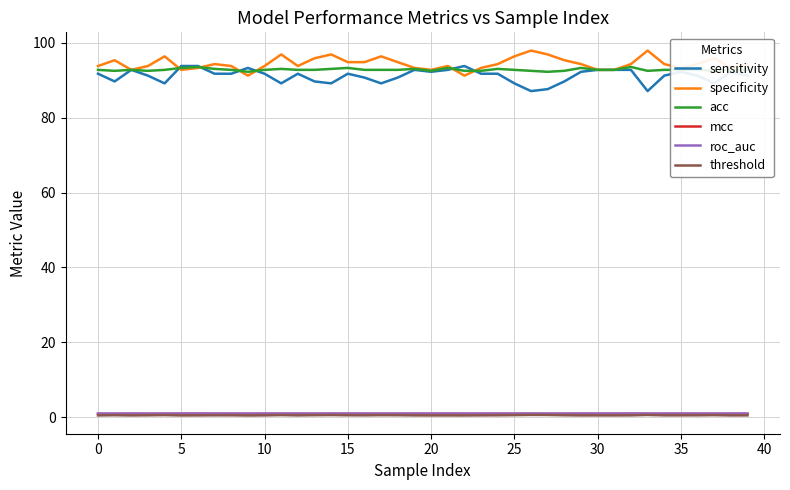

At how many categories does at least one series exceed 2?

40